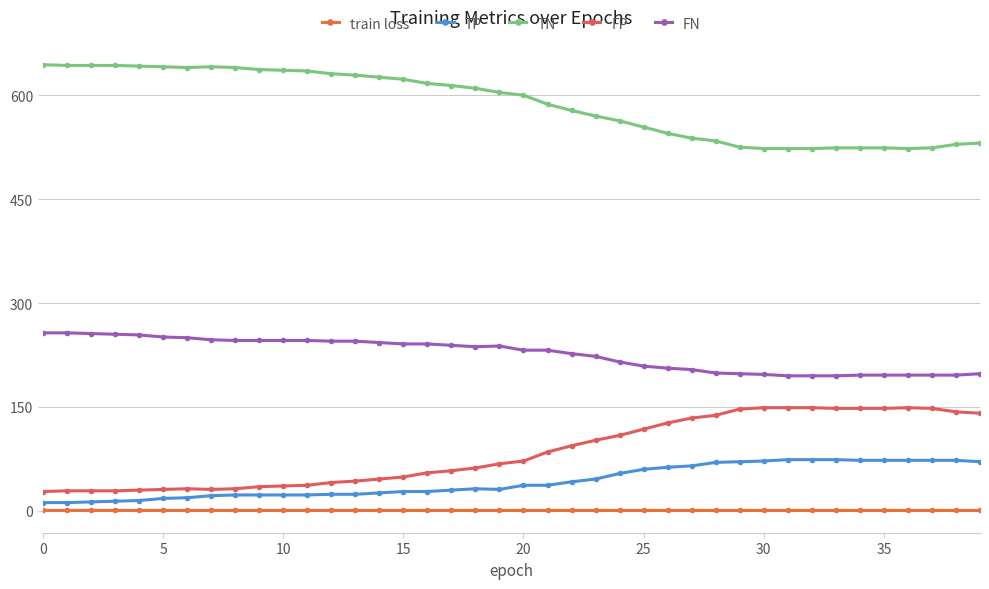

True or false: FN and TP intersect in this chart.

False